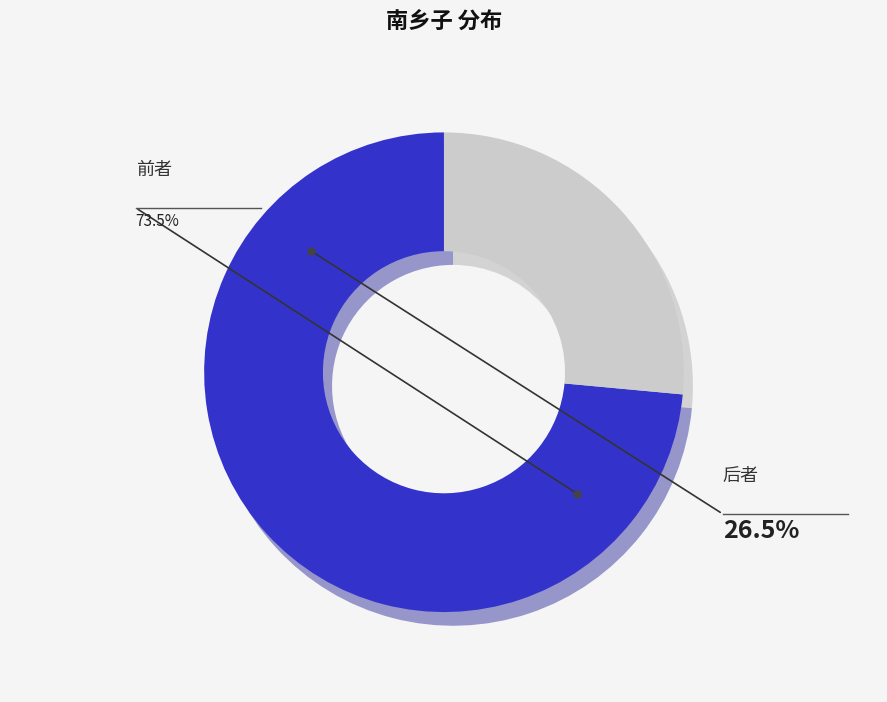

How many segments does this pie chart have?

2